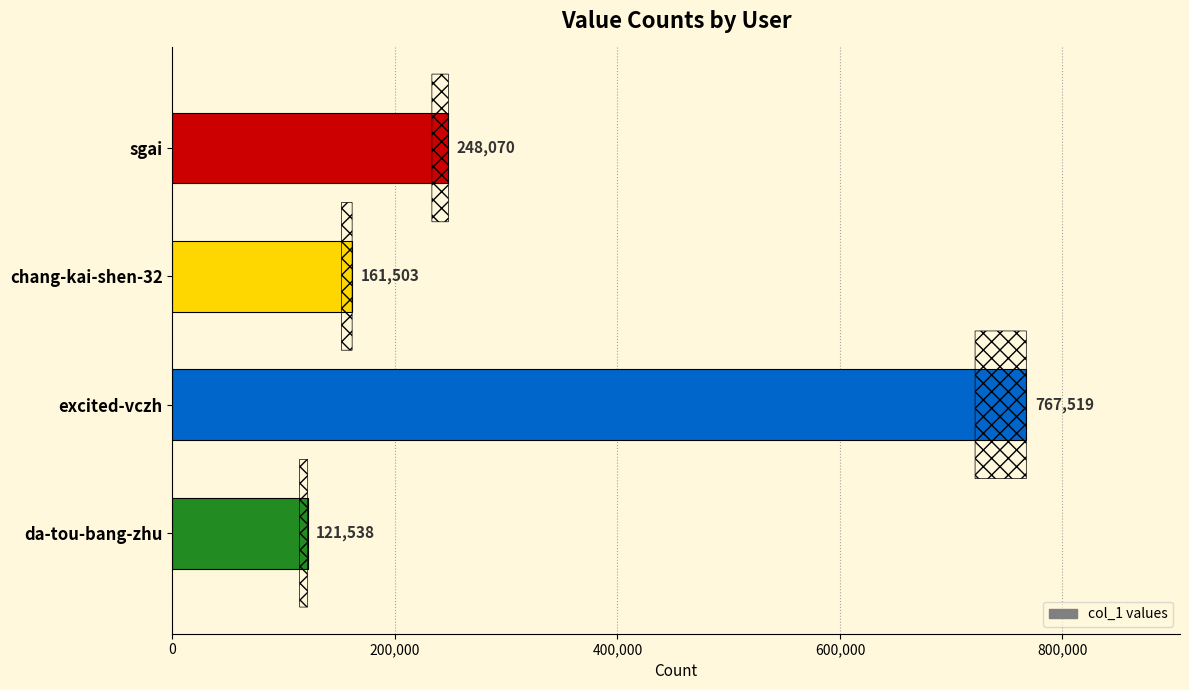

The chart shows a value of 161503 at chang-kai-shen-32. True or false?

True